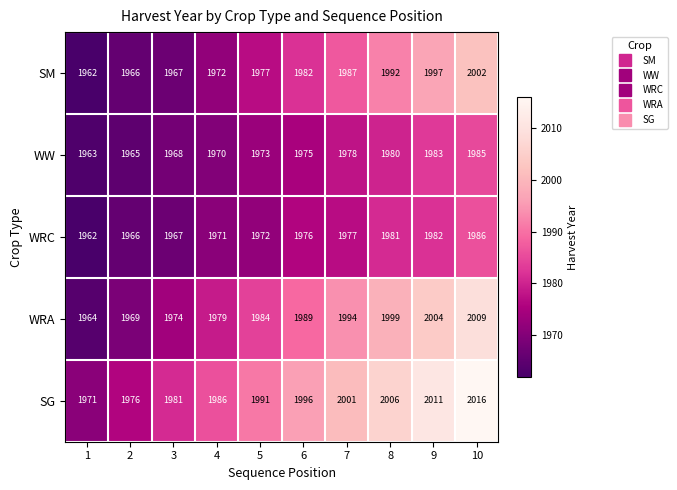

What is the total value across all series at 4?

9878